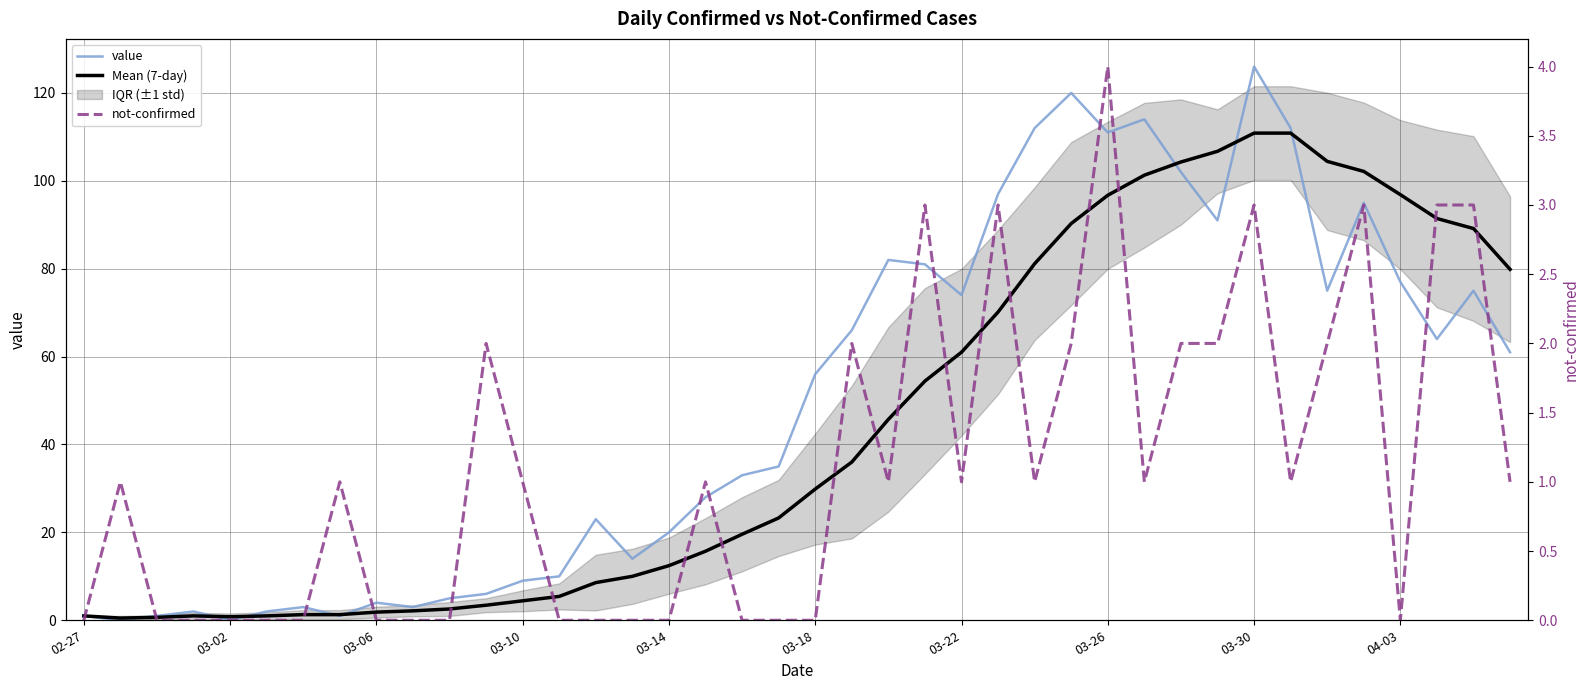

What is the total value across all series at 22?

128.7